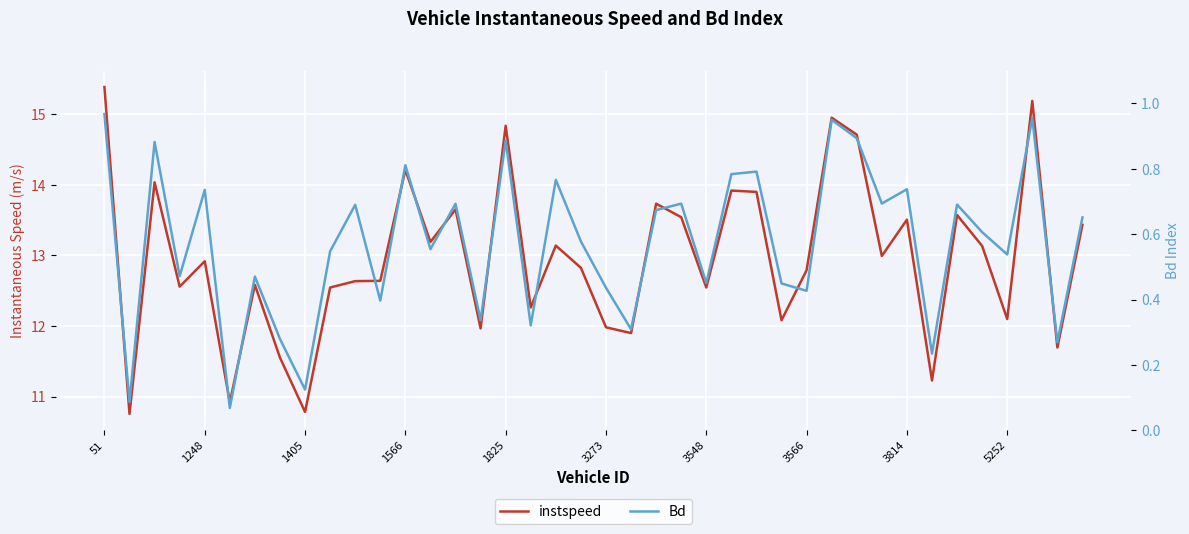

True or false: Bd and instspeed cross at least once.

False